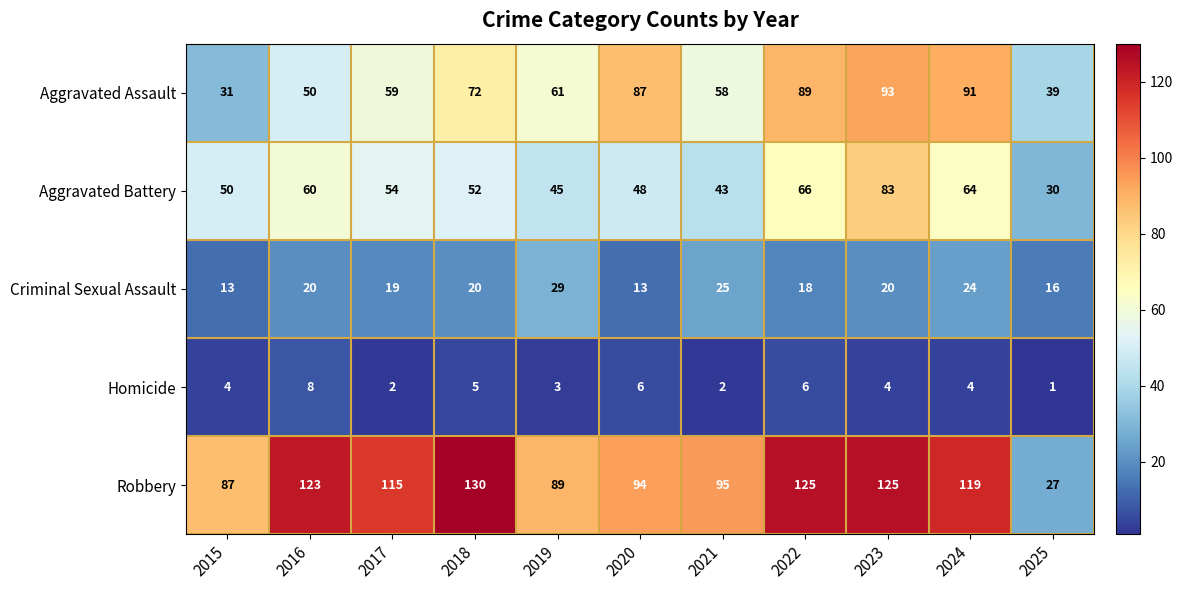

Read the Aggravated Assault value at 2024, to the nearest 5.

90